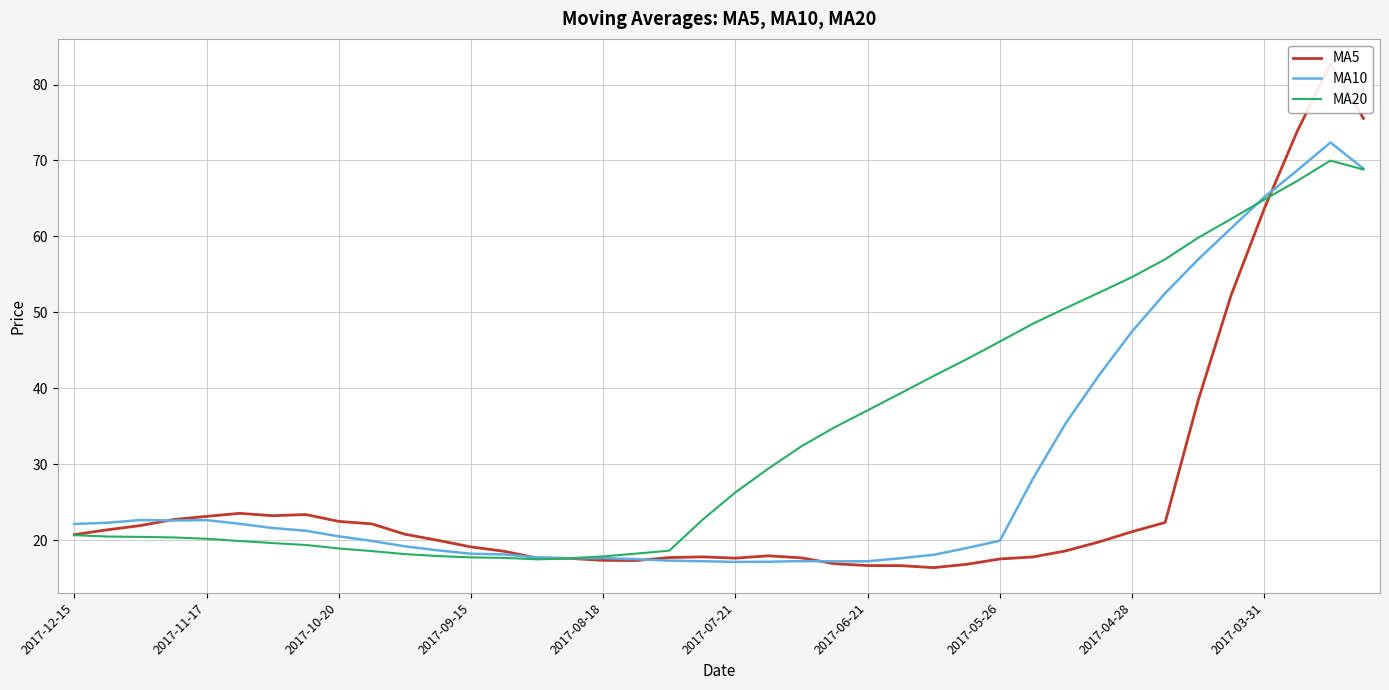

Is this an area chart (filled region under the line)?

No